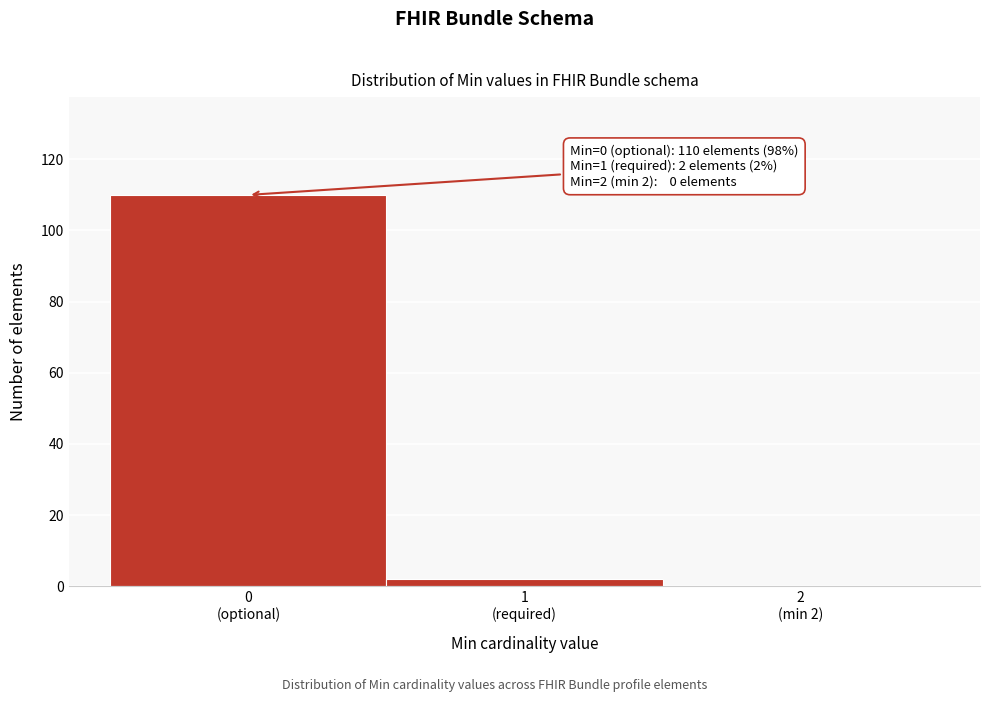

What is the sum of all values?

112